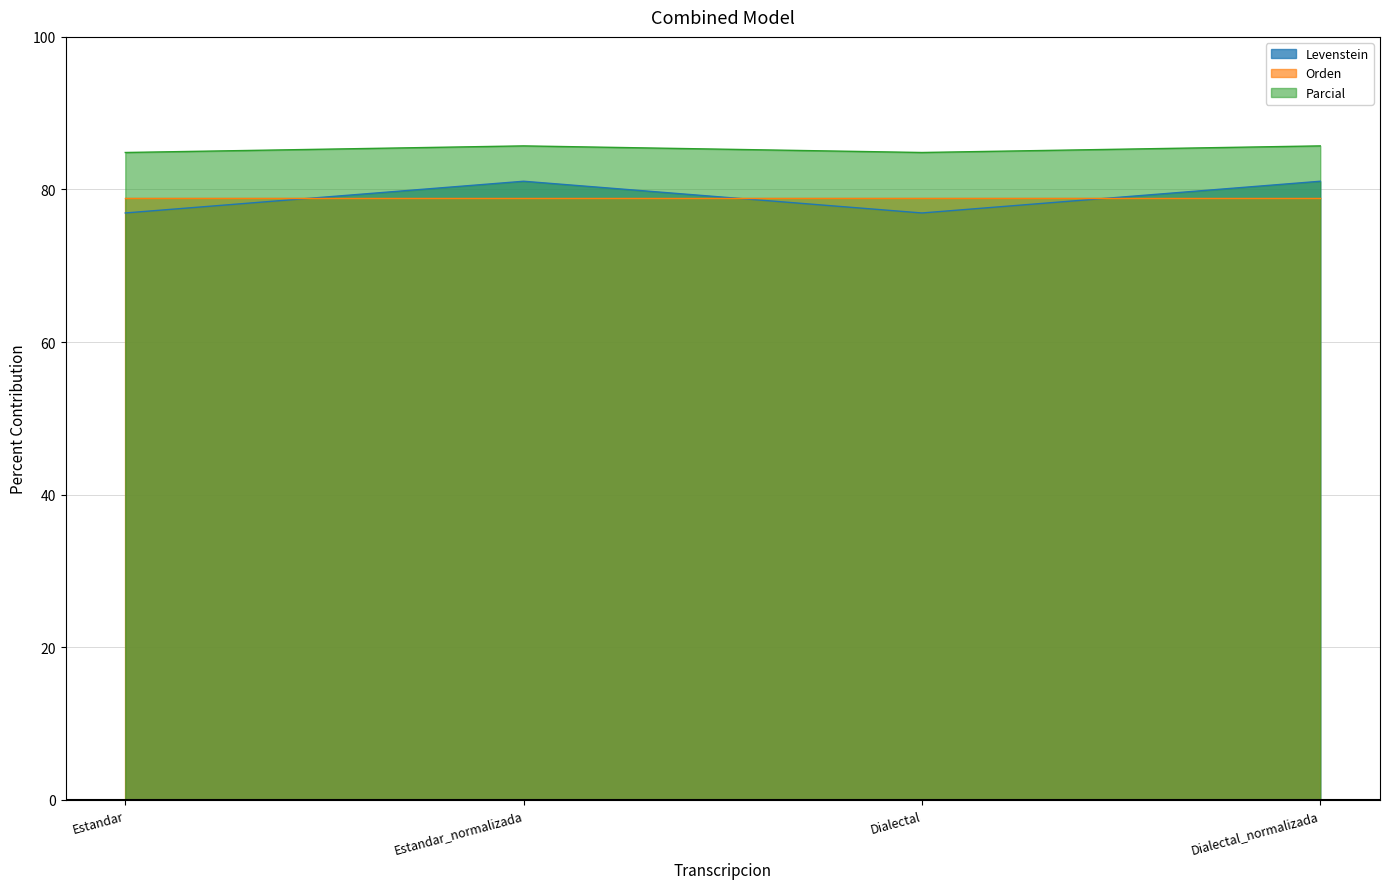

Which series has the largest total across all categories?

Parcial